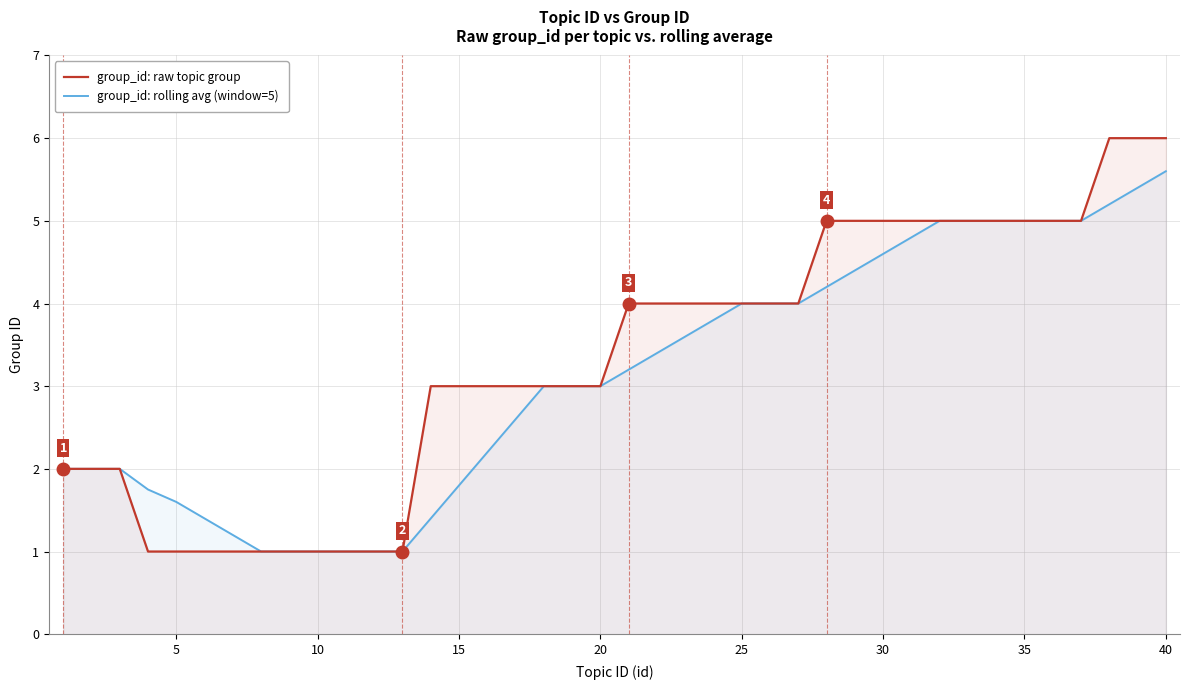

What is the lowest value of the group_id: rolling avg (window=5) series?

1.0